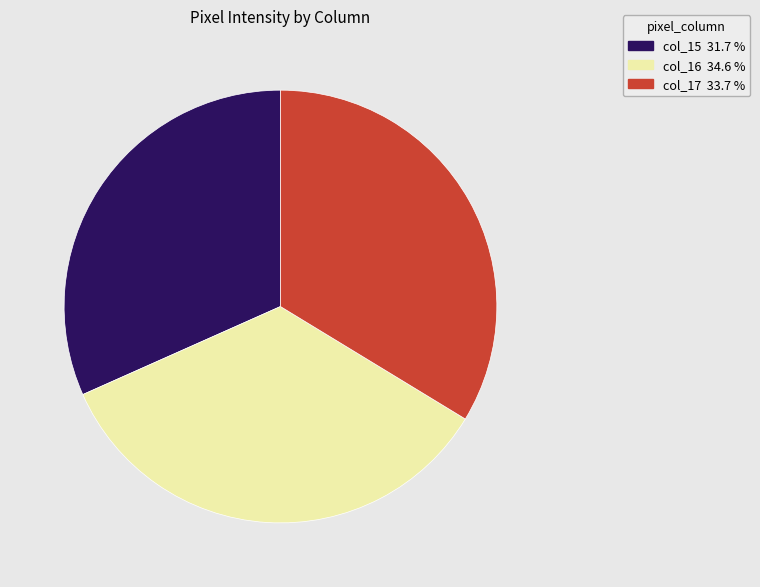

Is the sum of col_15 31.7 % and col_16 34.6 % greater than half?

Yes